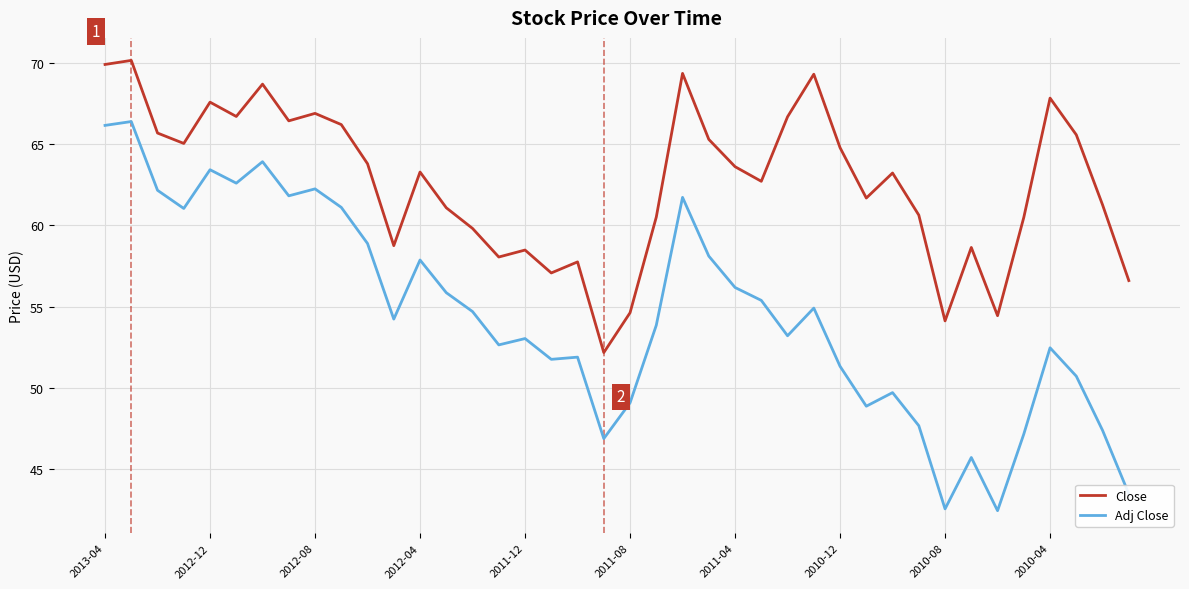

True or false: Adj Close and Close cross at least once.

False